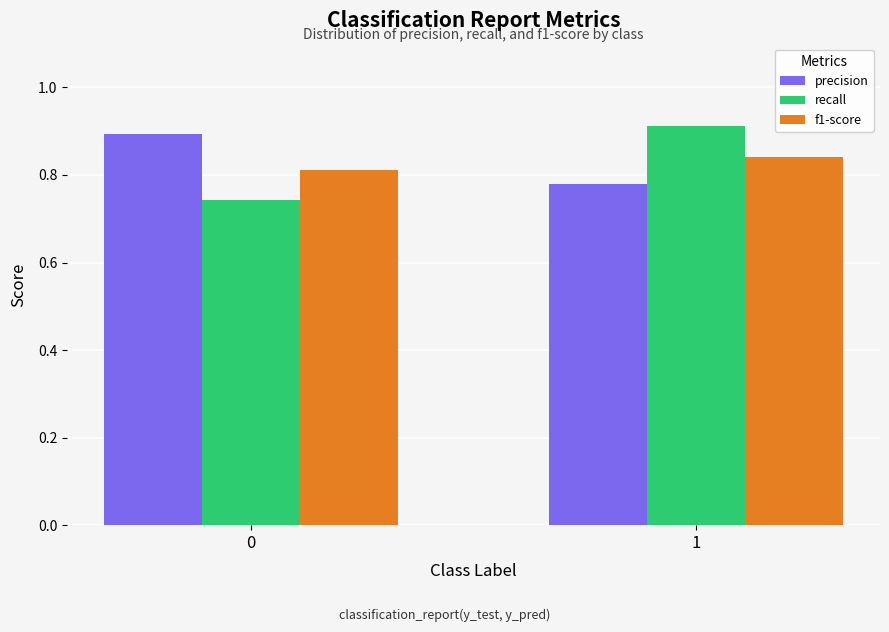

What is the sum of all precision values?

1.7